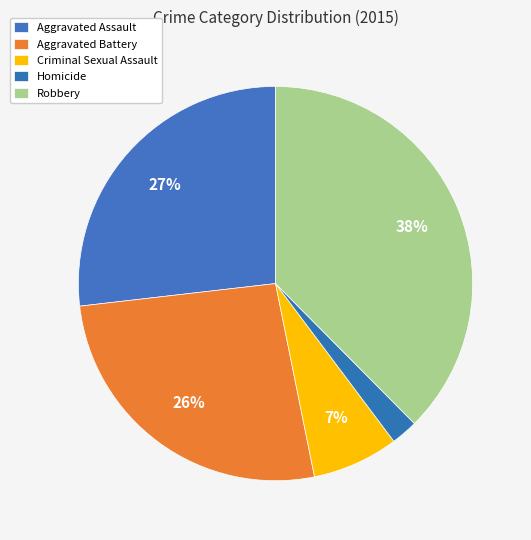

To the nearest percent, what percentage of the pie is Criminal Sexual Assault?

7%